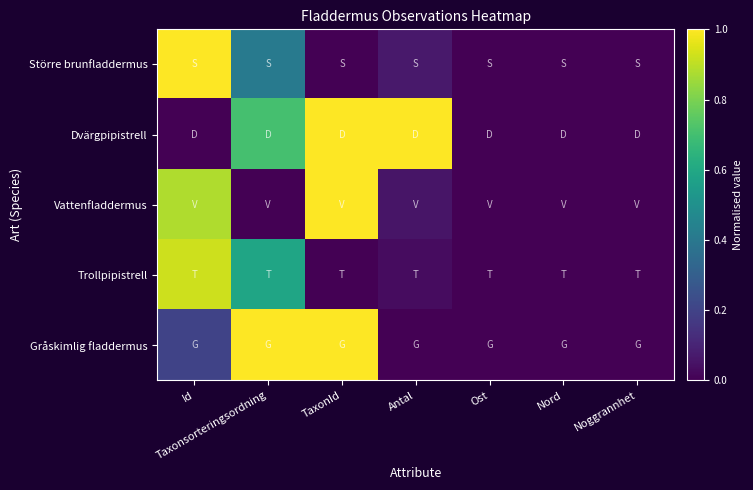

Reading left to right, extract all data points from this chart.

Större brunfladdermus: Id=1.0	Taxonsorteringsordning=0.4	TaxonId=0.0	Antal=0.1	Ost=0.0	Nord=0.0	Noggrannhet=0.0
Dvärgpipistrell: Id=0.0	Taxonsorteringsordning=0.7	TaxonId=1.0	Antal=1.0	Ost=0.0	Nord=0.0	Noggrannhet=0.0
Vattenfladdermus: Id=0.9	Taxonsorteringsordning=0.0	TaxonId=1.0	Antal=0.1	Ost=0.0	Nord=0.0	Noggrannhet=0.0
Trollpipistrell: Id=0.9	Taxonsorteringsordning=0.6	TaxonId=0.0	Antal=0.0	Ost=0.0	Nord=0.0	Noggrannhet=0.0
Gråskimlig fladdermus: Id=0.2	Taxonsorteringsordning=1.0	TaxonId=1.0	Antal=0.0	Ost=0.0	Nord=0.0	Noggrannhet=0.0